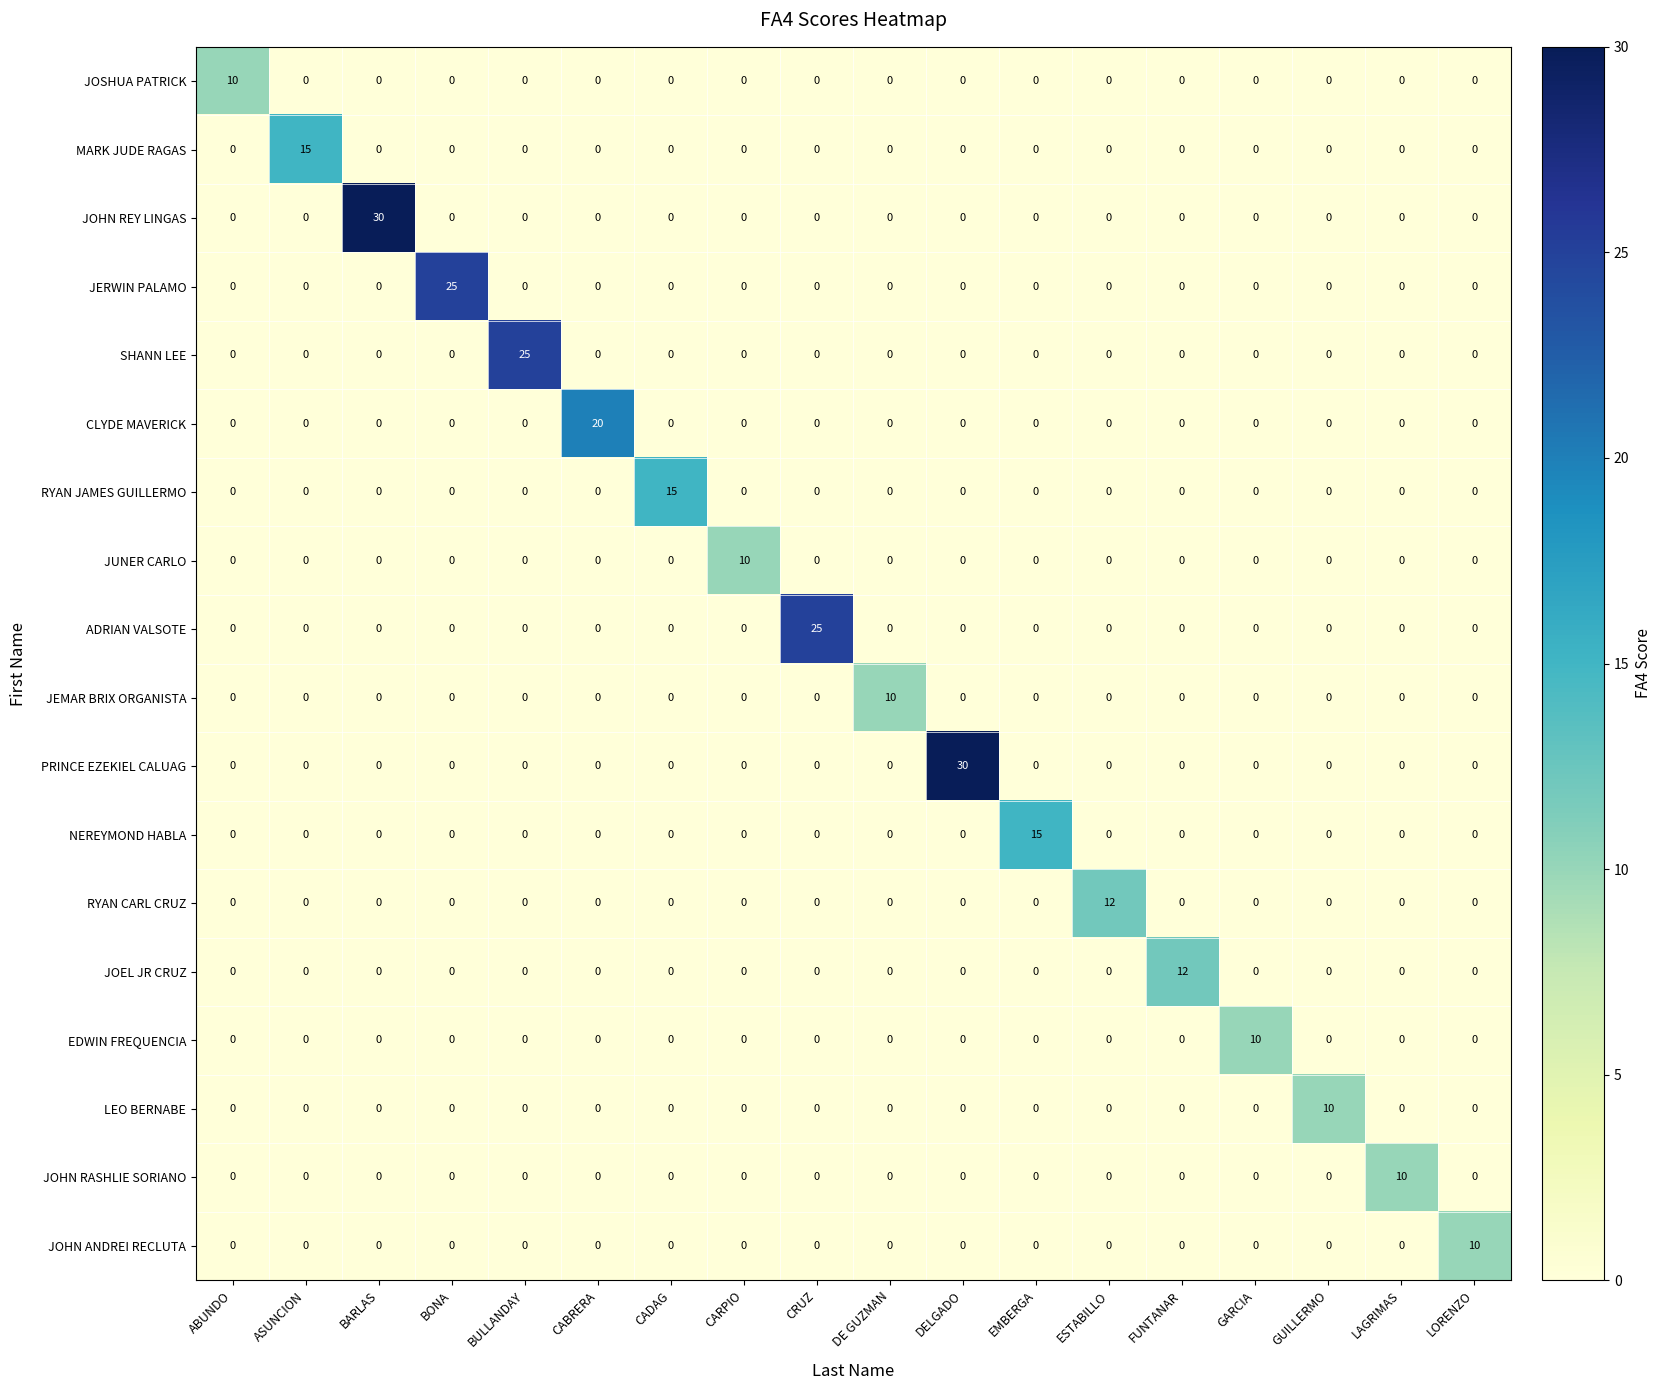

Count the number of categories in the chart.

18